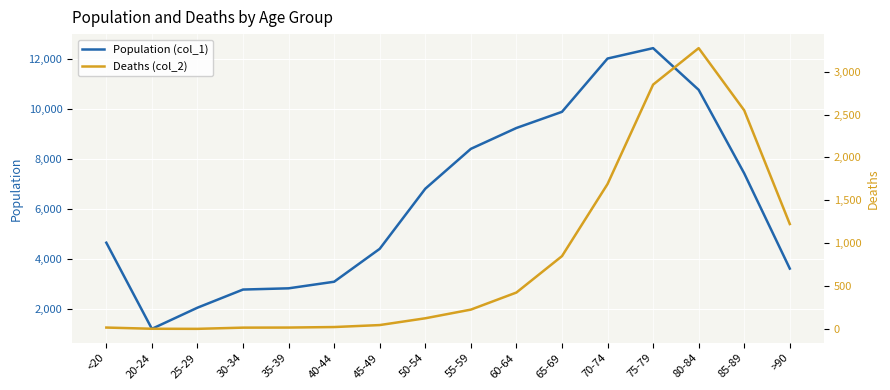

What is the difference between the Population (col_1) values at 20-24 and 40-44?

1887